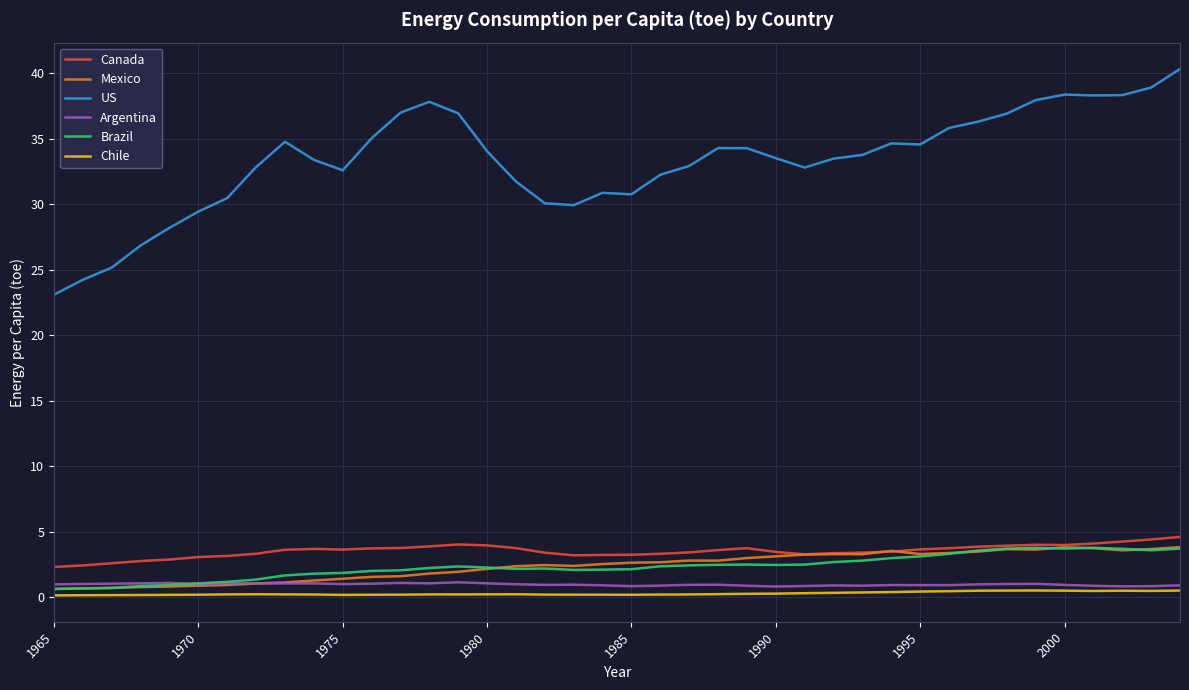

Which series has the largest range (max minus min)?

US